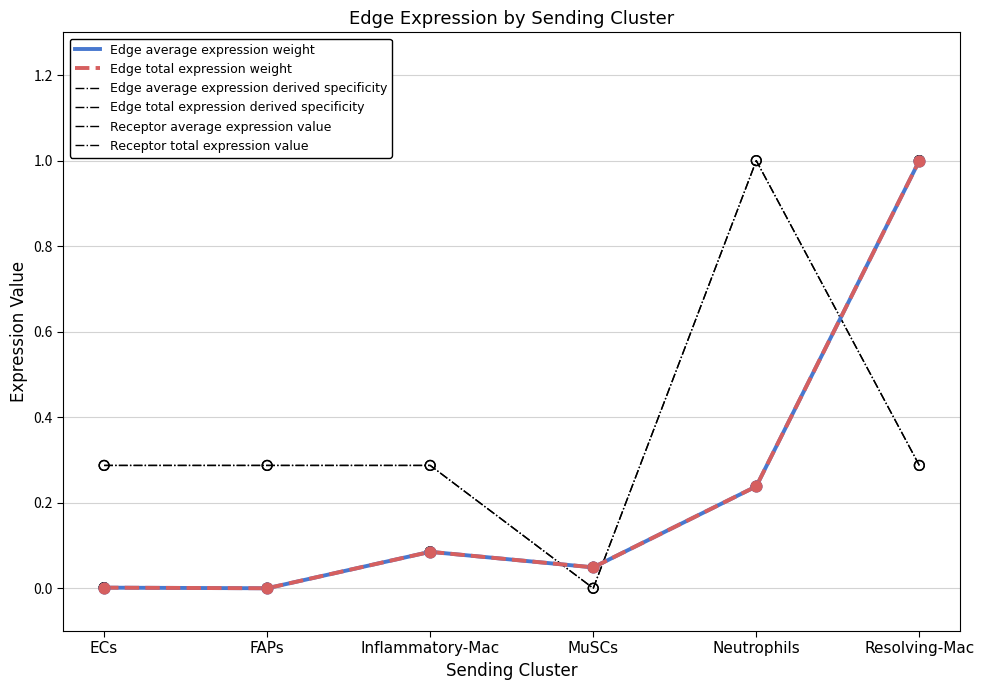

Is the value of Edge average expression derived specificity at MuSCs greater than the value of Edge total expression derived specificity at FAPs?

Yes